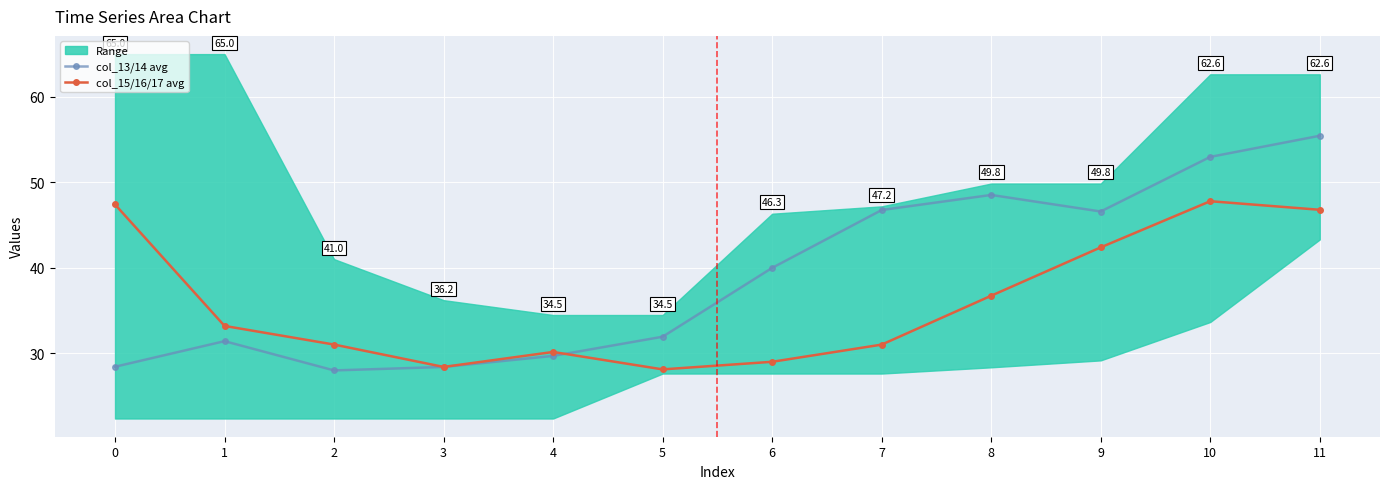

Which has a higher value, 7 or 11?

11